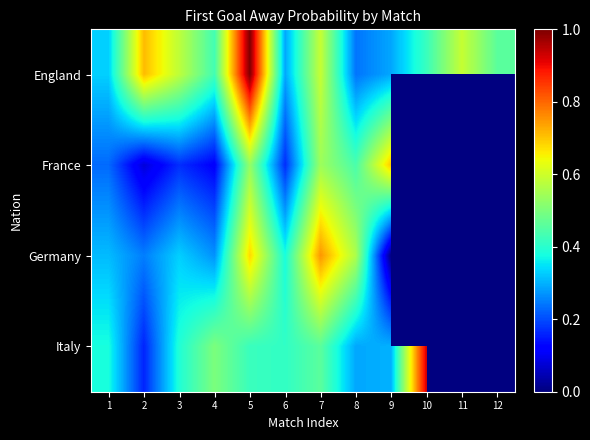

Where is France nearest to the value 0?

2